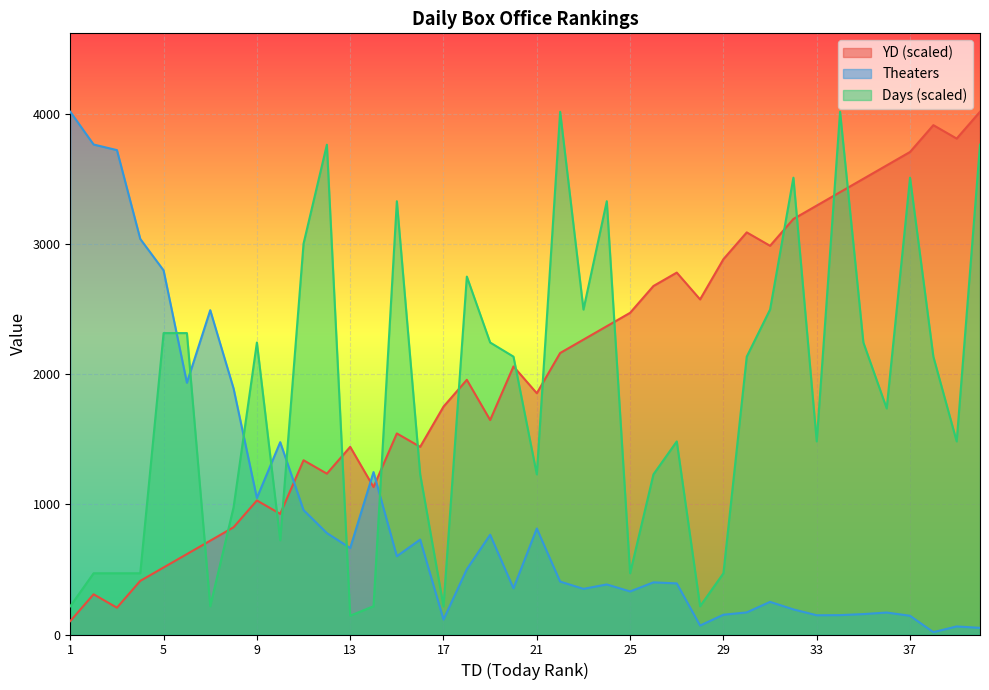

The YD series shows 1855.4 at 21. True or false?

True